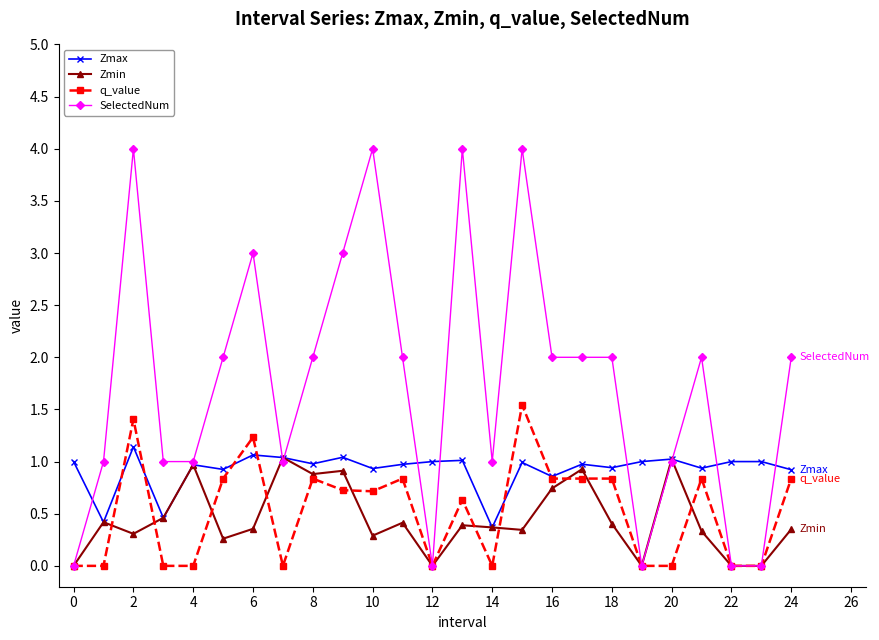

What is the lowest value of the Zmax series?

0.4